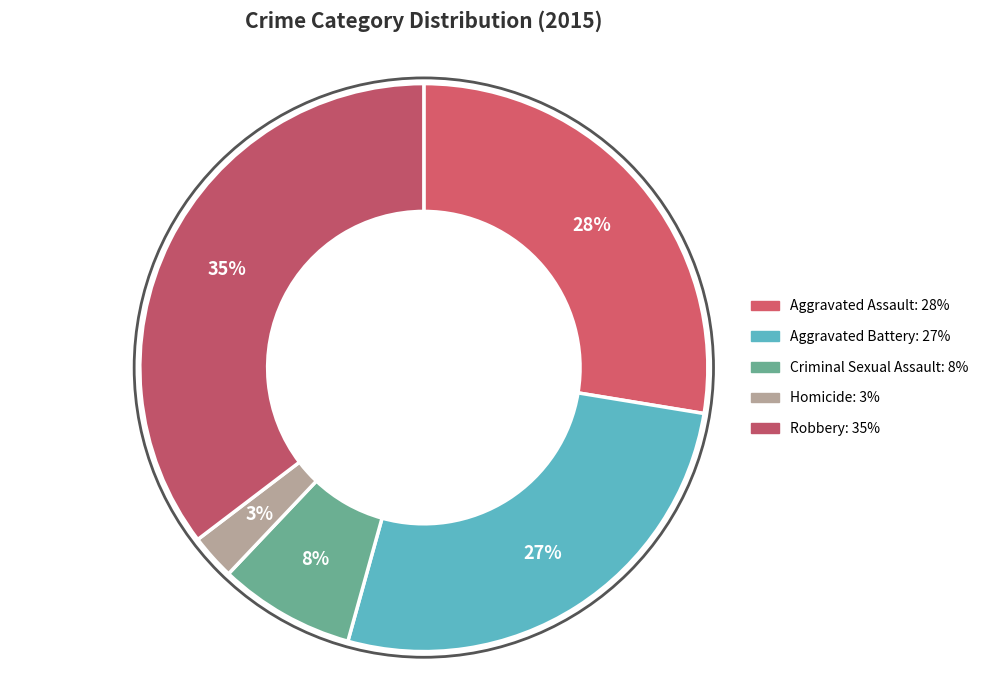

Is the sum of Robbery and Aggravated Assault greater than half?

Yes